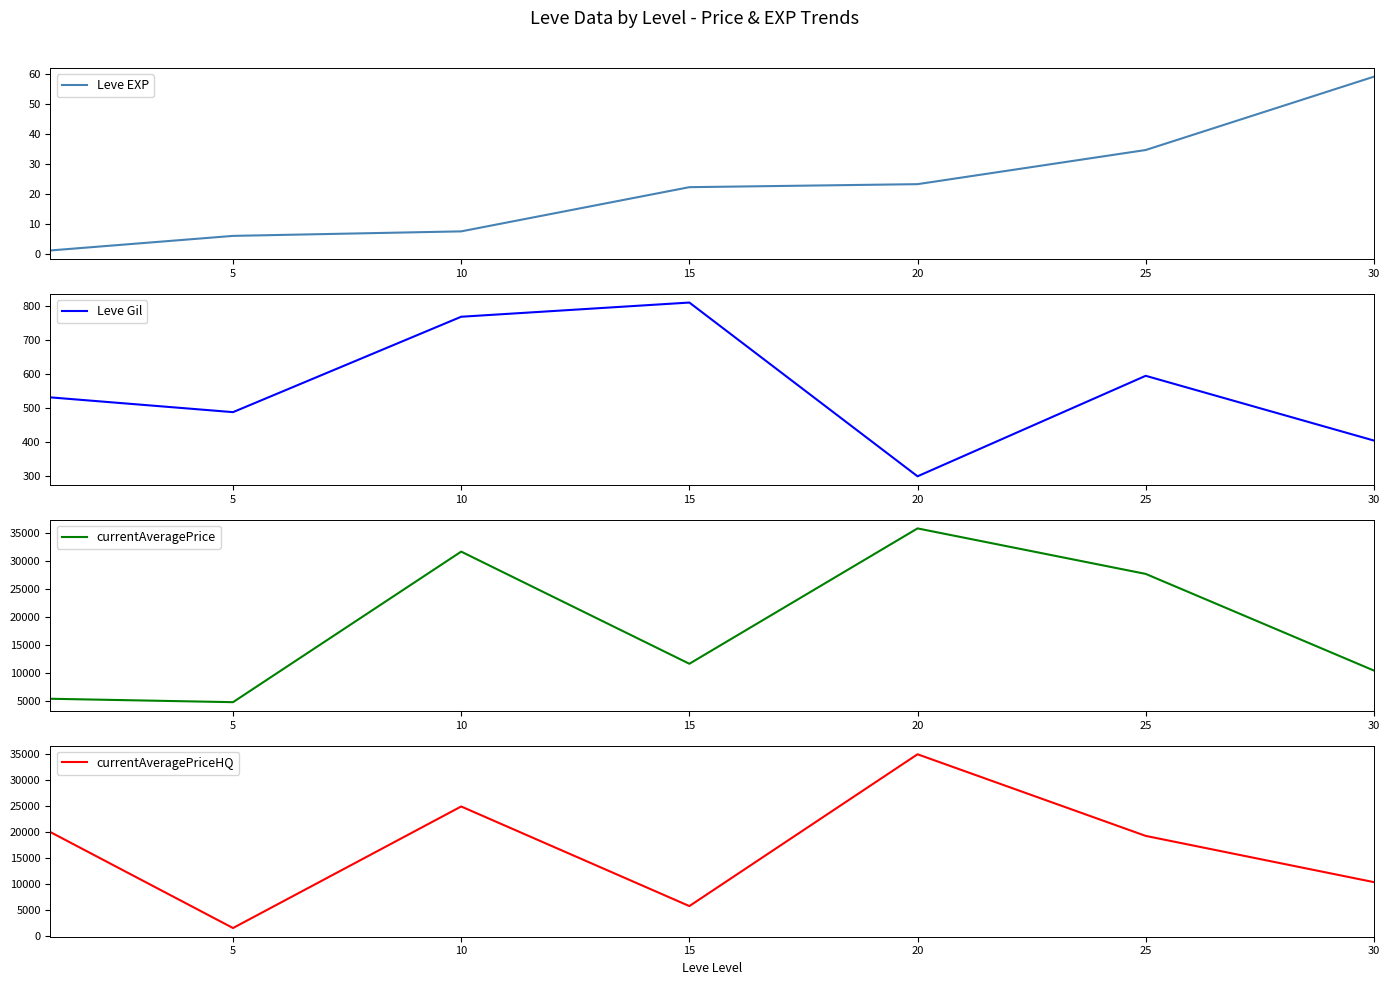

What is the value of the currentAveragePriceHQ point at the 2nd from the left?

1612.7